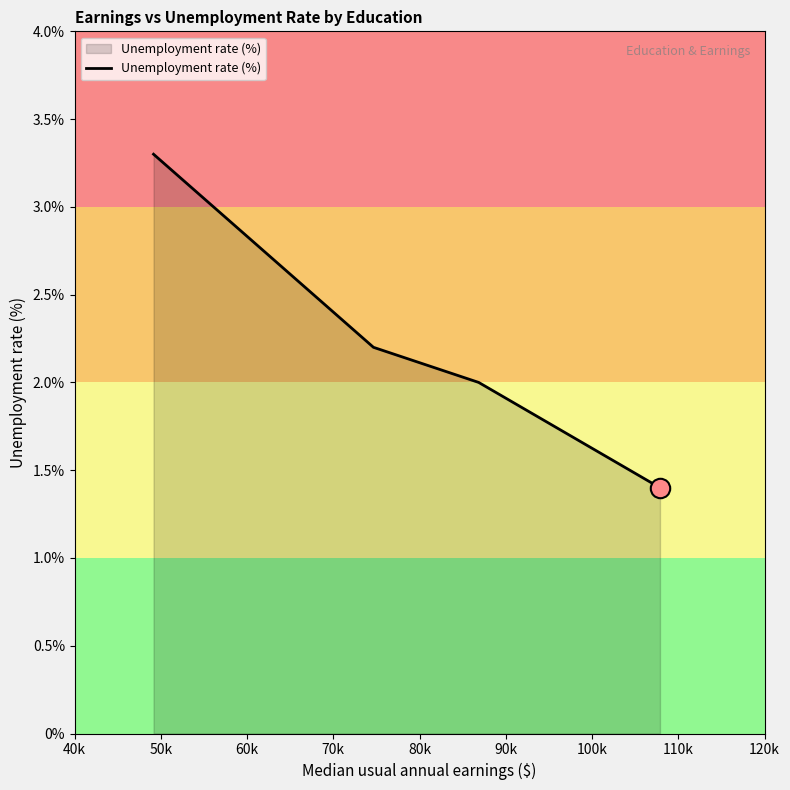

What is the sum of all values?

8.9